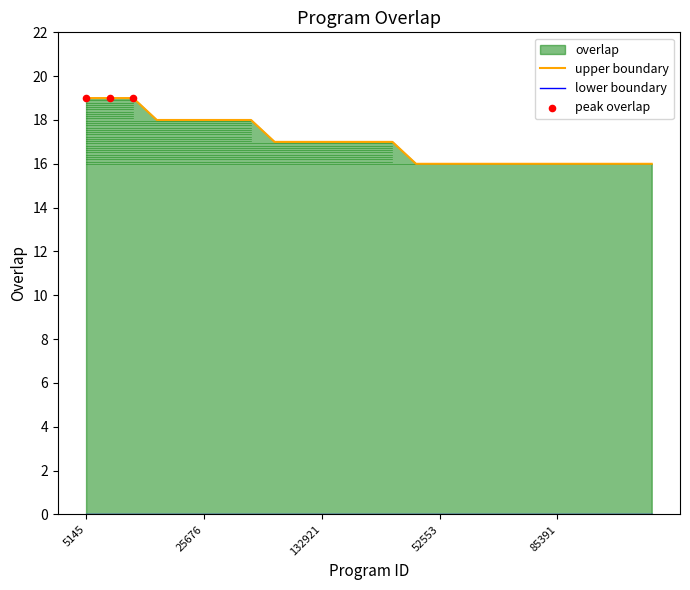

What is the ratio of the value at 52553 to the value at 53123?

1.0